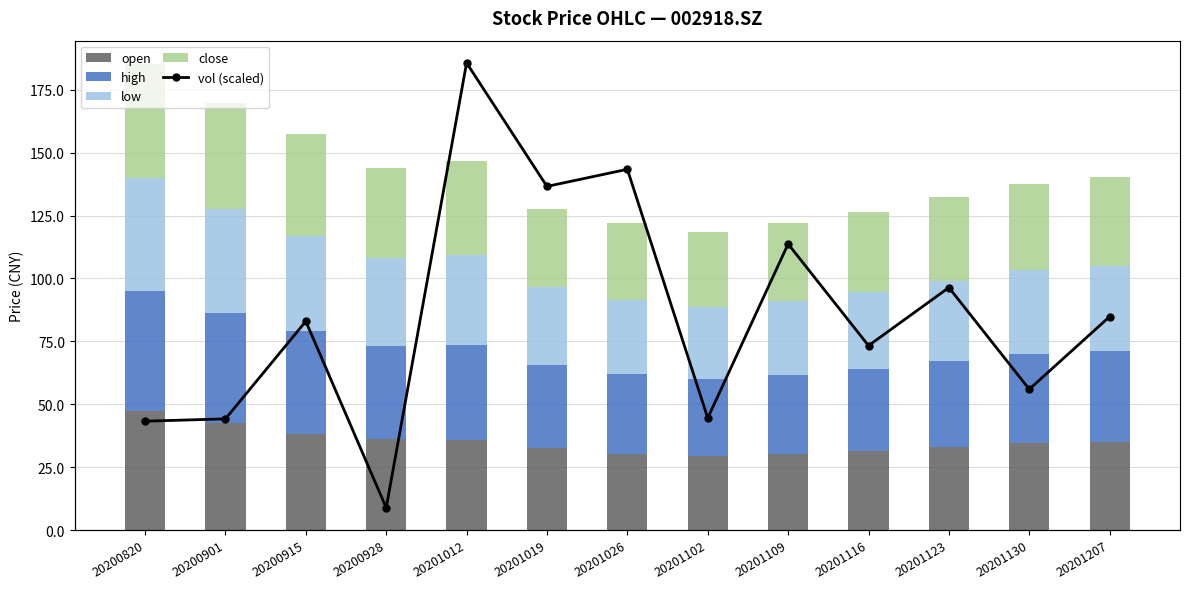

The high series shows 43.7 at 20200901. True or false?

True